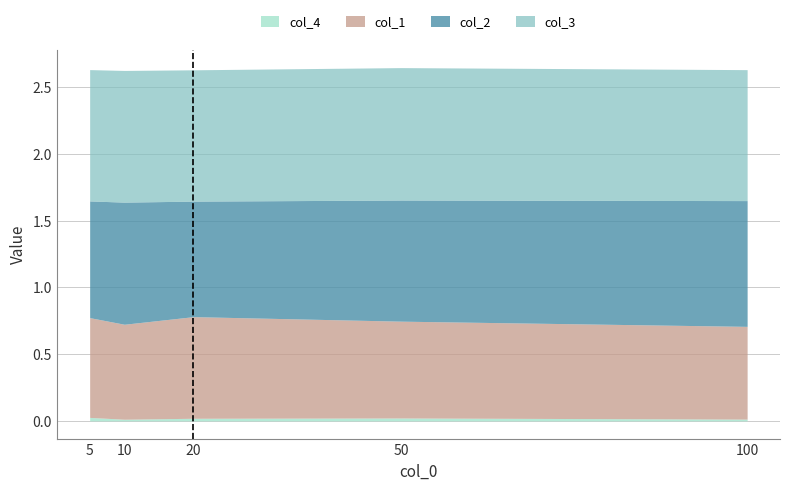

Where is the first local minimum for col_2?

20